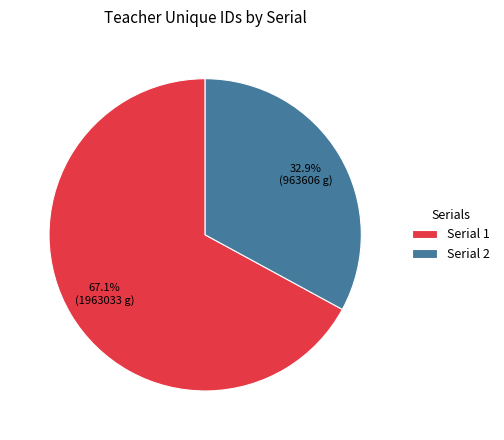

Is Serial 1 the majority of the pie?

Yes